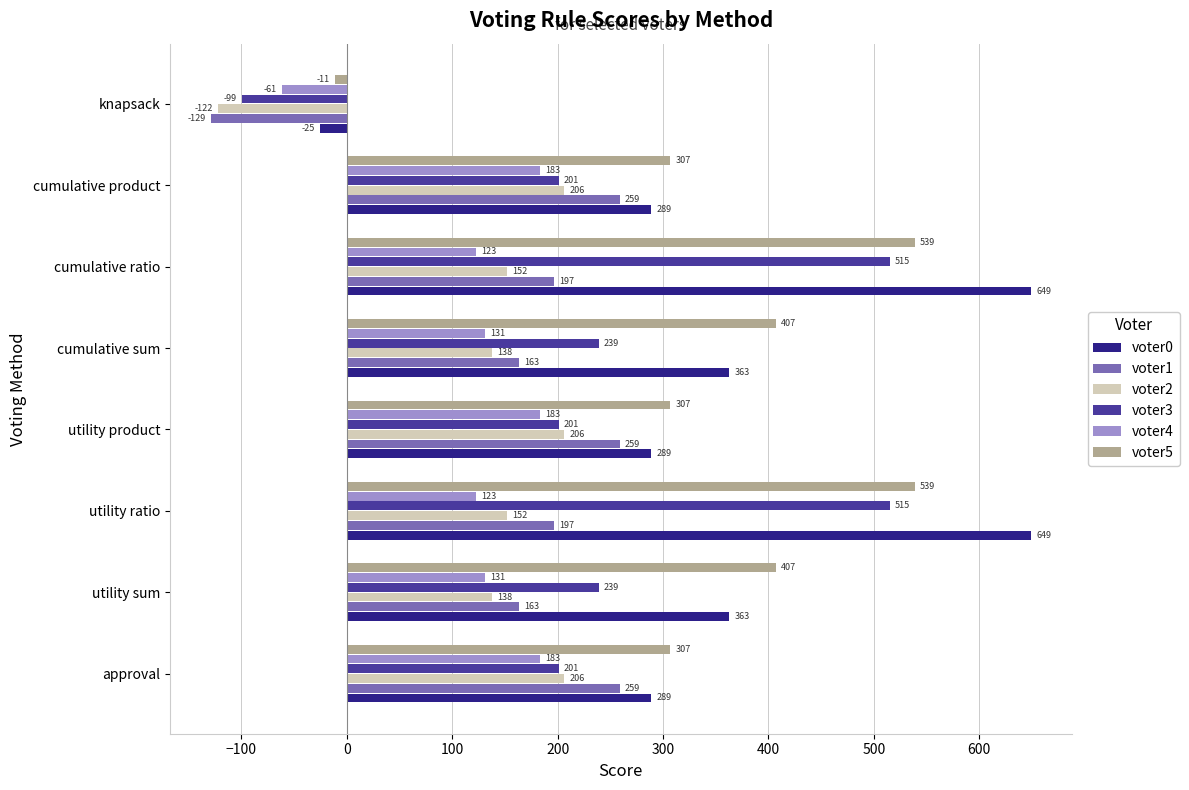

At which label does voter4 reach its minimum?

knapsack